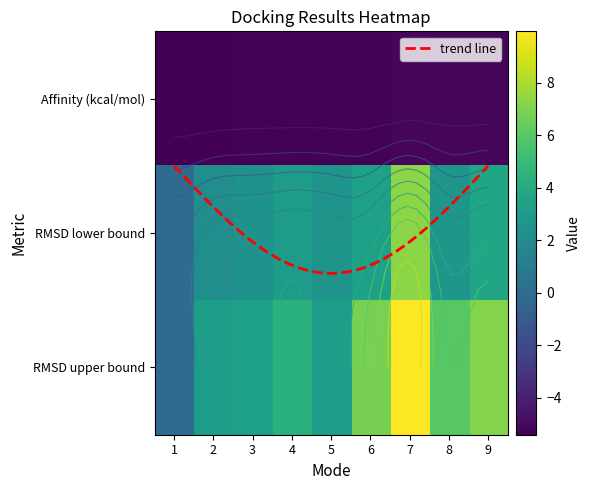

True or false: RMSD lower bound has a value of 2.1 at 2.

True